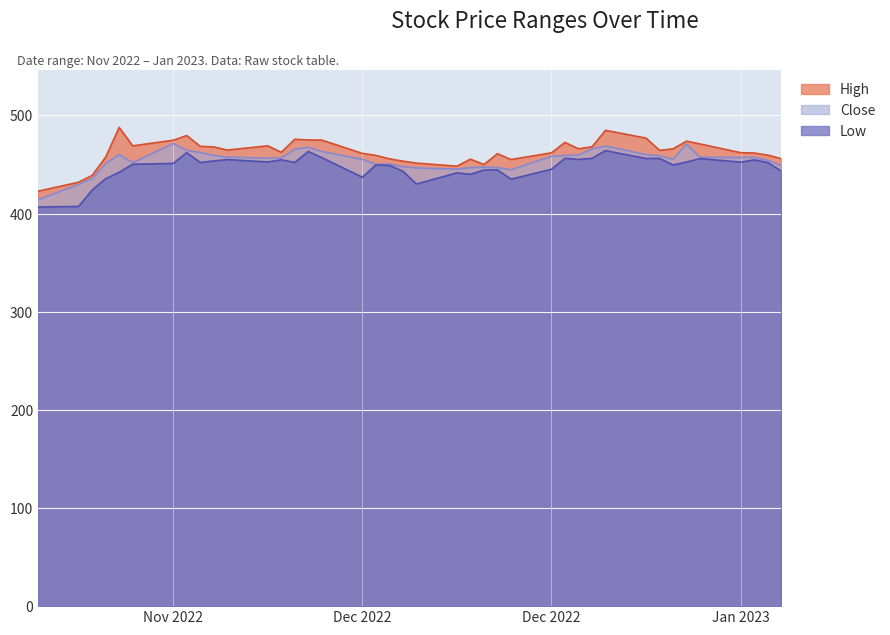

How many lines are shown in the chart?

3